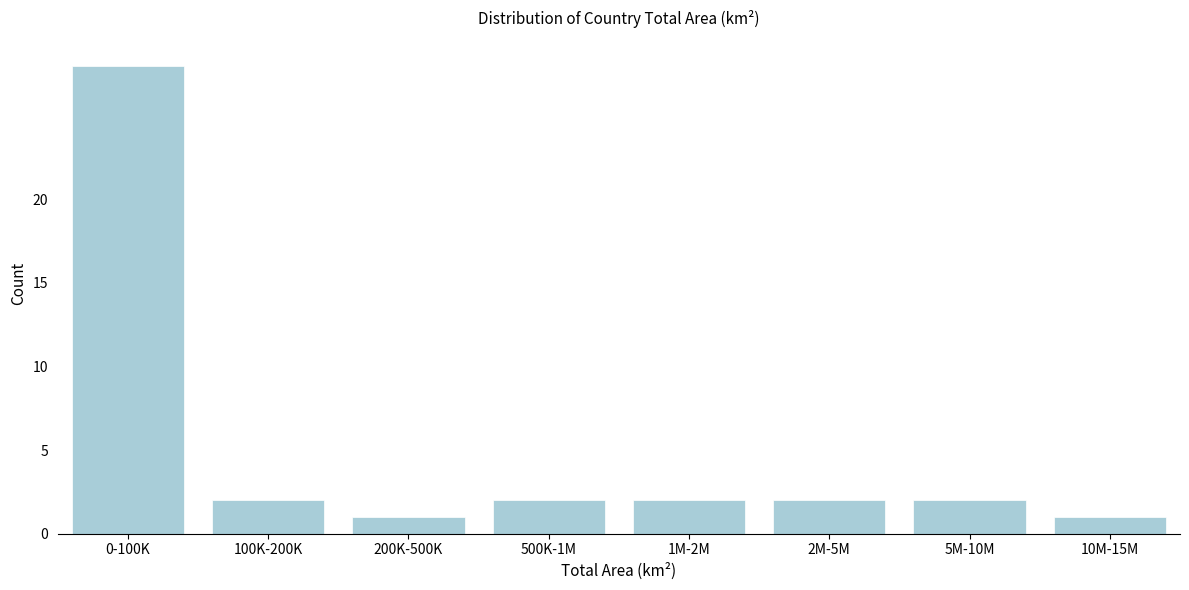

Reading right to left, transcribe all the data shown in this chart.

10M-15M=1	5M-10M=2	2M-5M=2	1M-2M=2	500K-1M=2	200K-500K=1	100K-200K=2	0-100K=28